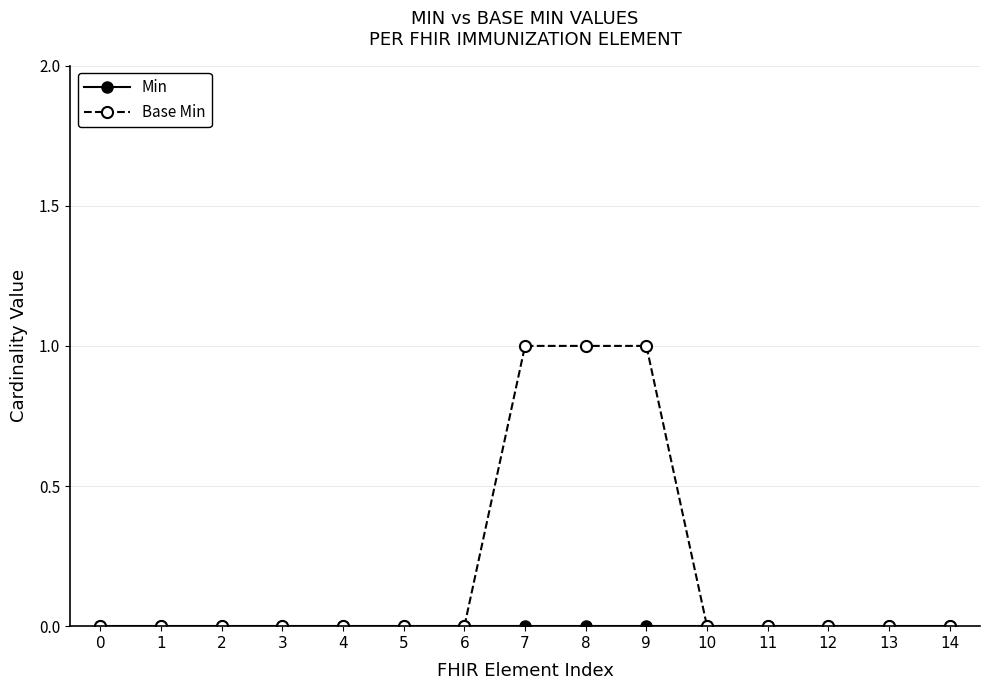

At which category is the sum across all series the highest?

7